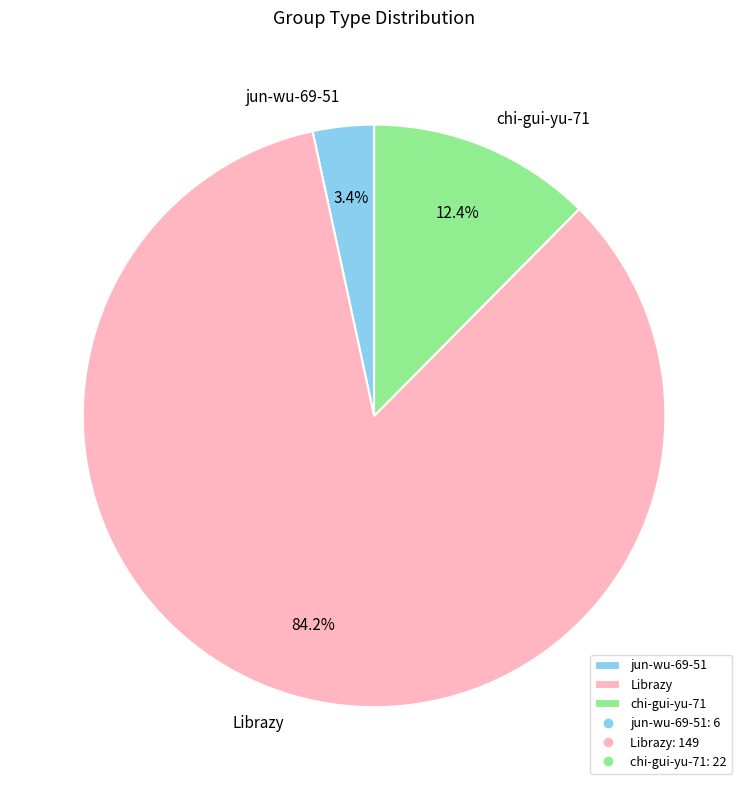

Which has a higher value, chi-gui-yu-71 or jun-wu-69-51?

chi-gui-yu-71